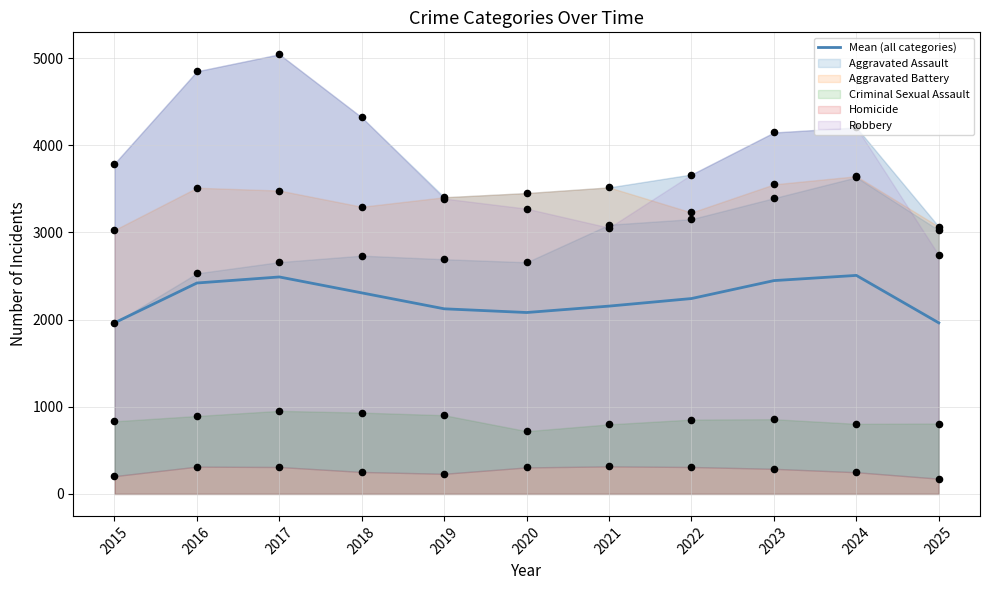

Approximately how many times larger is the value at 2016 compared to 2023?

1.0